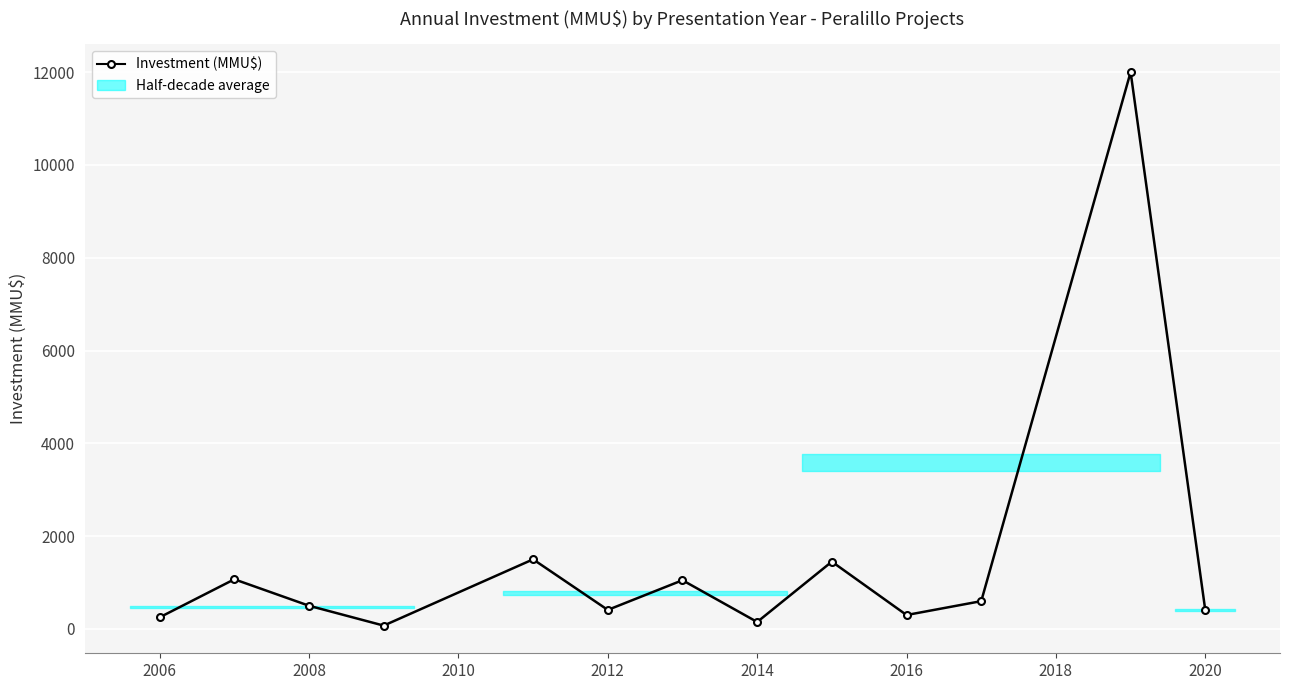

Reading left to right, list all the values displayed in this chart.

250	1070	500	72	1500	410	1050	150	1450	300	599	12000	400